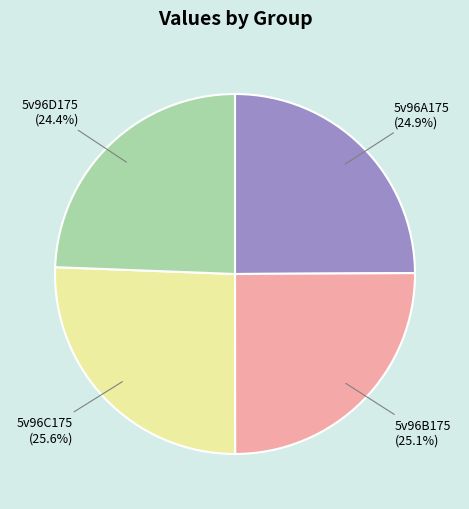

The 5v96C175 slice represents 34% of the pie. True or false?

False